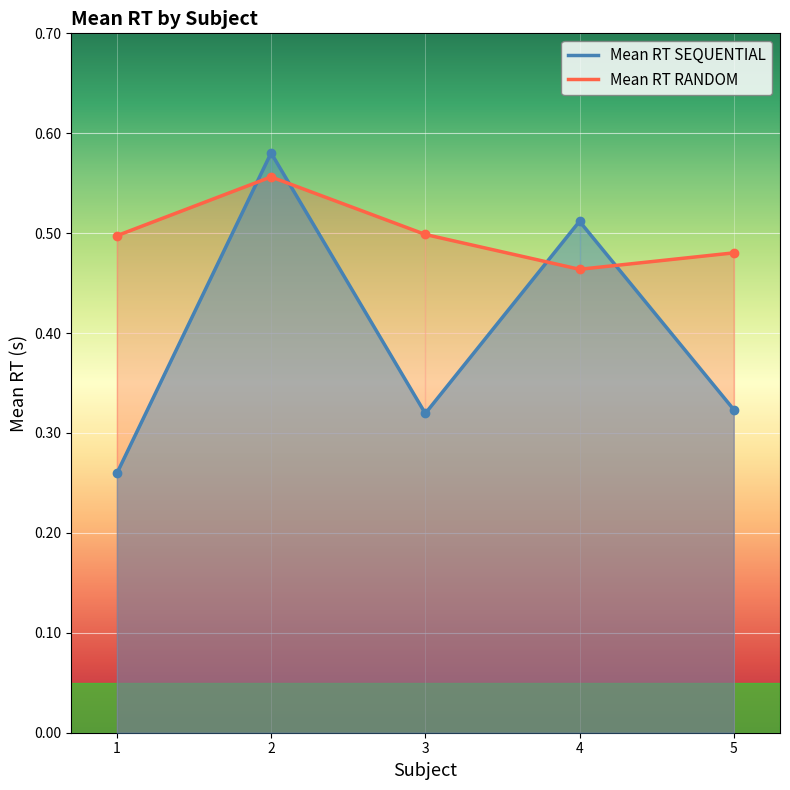

What is the sum of all Mean RT SEQUENTIAL values?

2.0